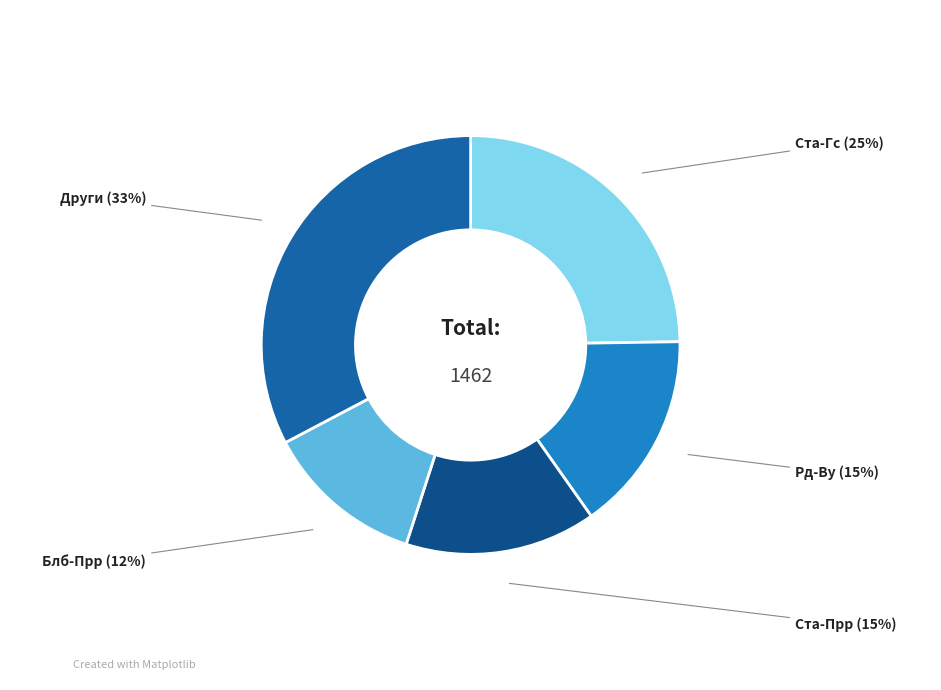

Do Ста-Прр and Блб-Прр together represent more than half of the pie?

No